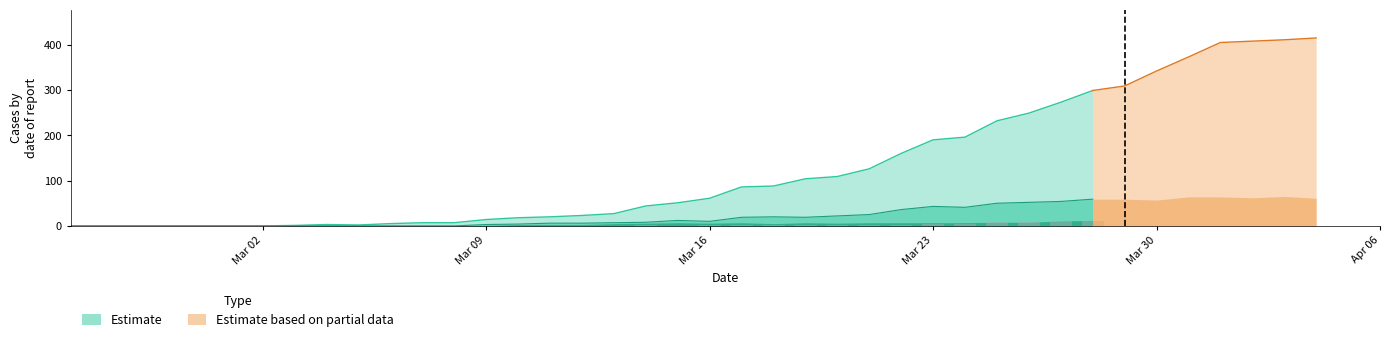

How many categories are shown in the chart?

40